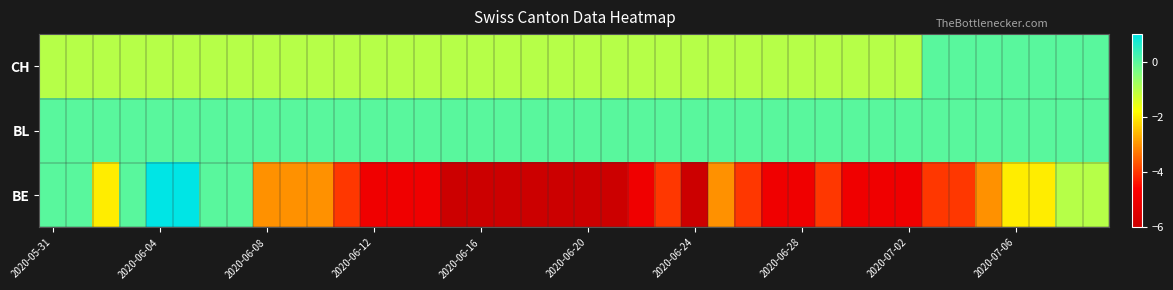

Reading left to right, transcribe all the data shown in this chart.

CH: -1	-1	-1	-1	-1	-1	-1	-1	-1	-1	-1	-1	-1	-1	-1	-1	-1	-1	-1	-1	-1	-1	-1	-1	-1	-1	-1	-1	-1	-1	-1	-1	-1	0	0	0	0	0	0	0
BL: 0	0	0	0	0	0	0	0	0	0	0	0	0	0	0	0	0	0	0	0	0	0	0	0	0	0	0	0	0	0	0	0	0	0	0	0	0	0	0	0
BE: 0	0	-2	0	1	1	0	0	-3	-3	-3	-4	-5	-5	-5	-6	-6	-6	-6	-6	-6	-6	-5	-4	-6	-3	-4	-5	-5	-4	-5	-5	-5	-4	-4	-3	-2	-2	-1	-1